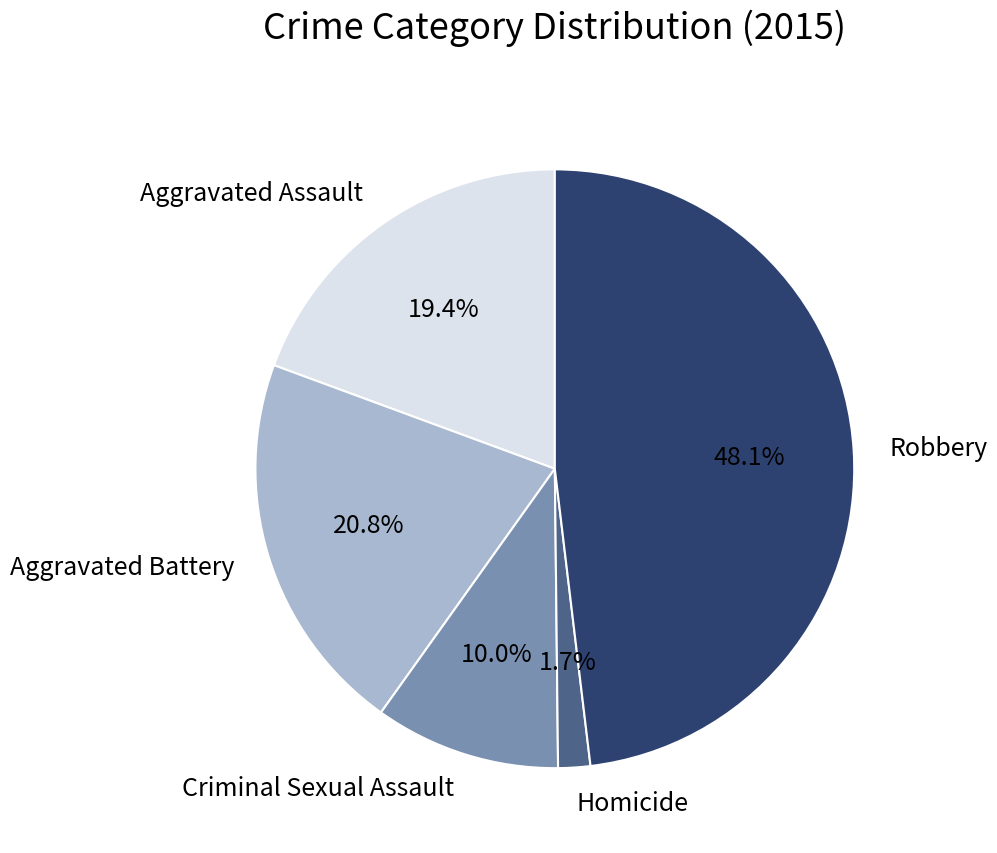

To the nearest percent, what is the difference between the Homicide and Aggravated Assault slice percentages?

18%